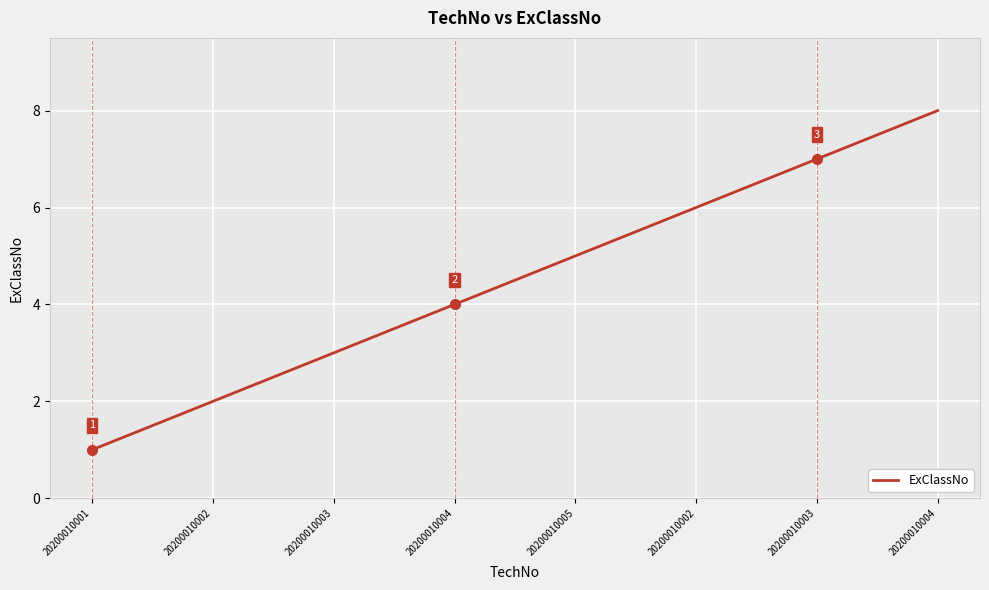

Reading left to right, transcribe all the data shown in this chart.

20200010001=1	20200010002=2	20200010003=3	20200010004=4	20200010005=5	20200010002=6	20200010003=7	20200010004=8